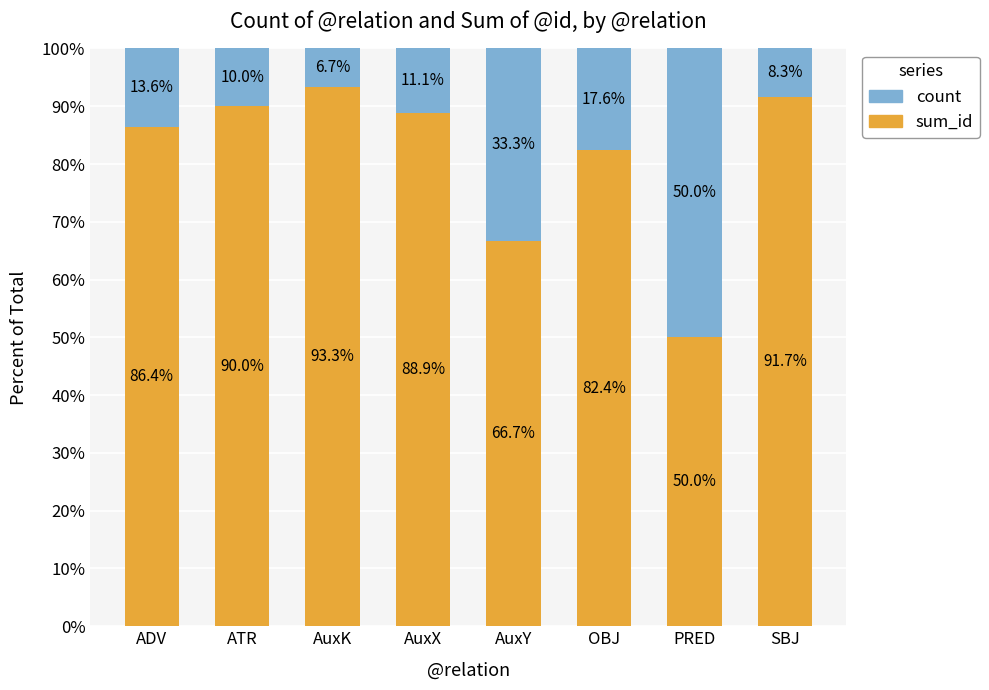

Reading left to right, list the values for the sum_id series.

86.4	90.0	93.3	88.9	66.7	82.4	50.0	91.7